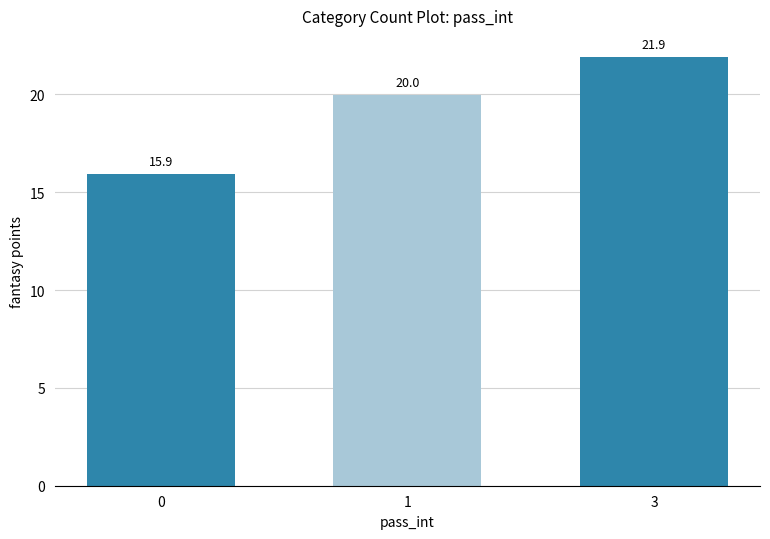

Reading left to right, what are all the values shown in this chart?

15.9	20.0	21.9